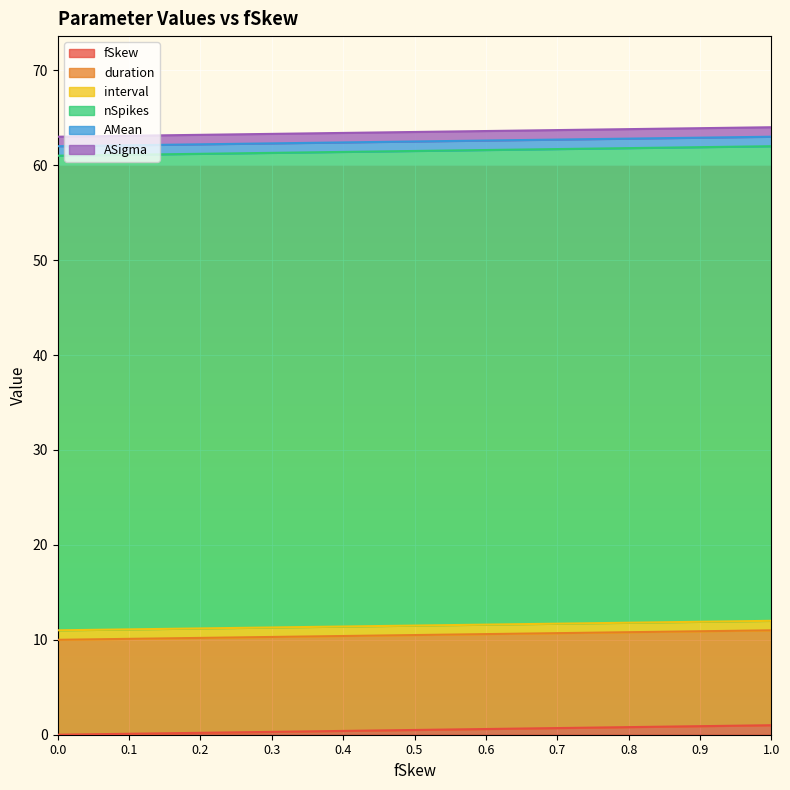

What is the average value of the duration series?

10.0